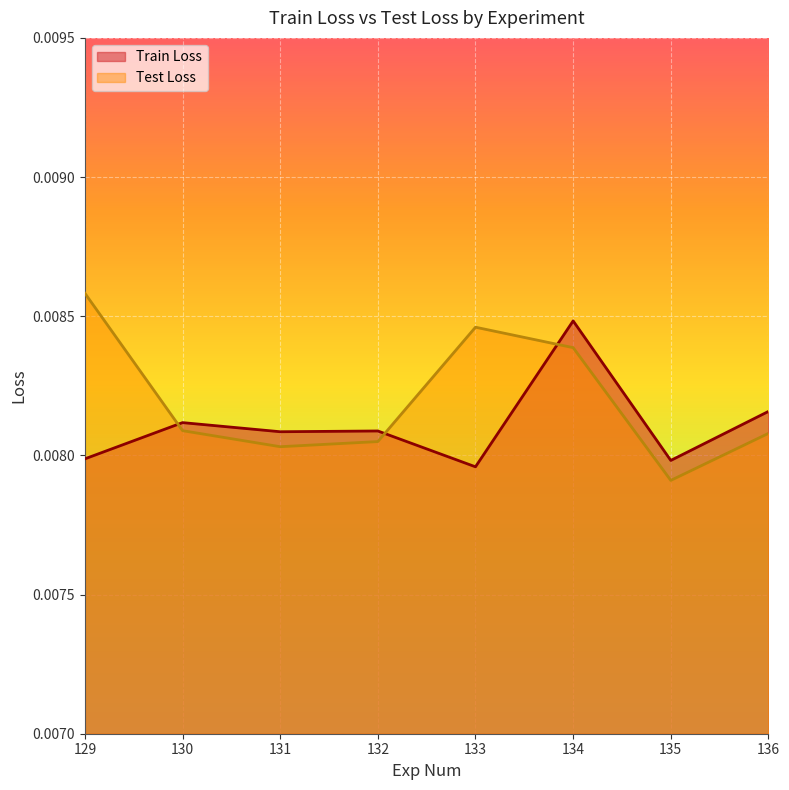

Which category has the highest value across all series?

129